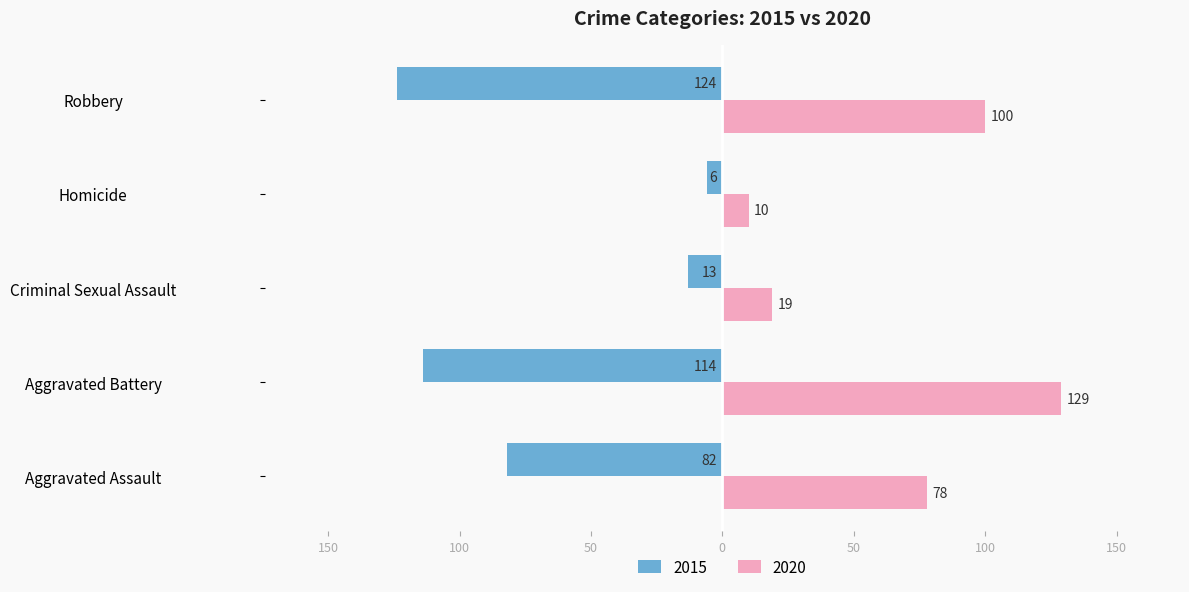

What are all the series names shown in the legend?

2015, 2020